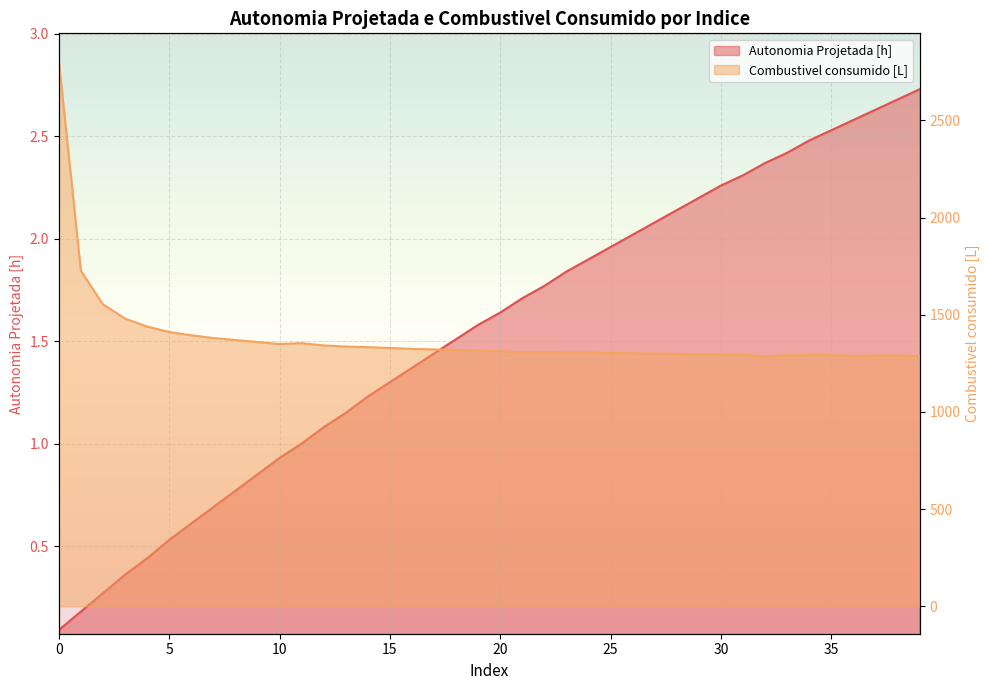

Rank the categories by Combustivel consumido [L] value from highest to lowest.

0, 1, 2, 3, 4, 5, 6, 7, 8, 9, 11, 10, 12, 13, 14, 15, 16, 17, 18, 19, 20, 22, 21, 24, 23, 25, 26, 27, 28, 29, 30, 31, 34, 35, 33, 38, 37, 36, 39, 32